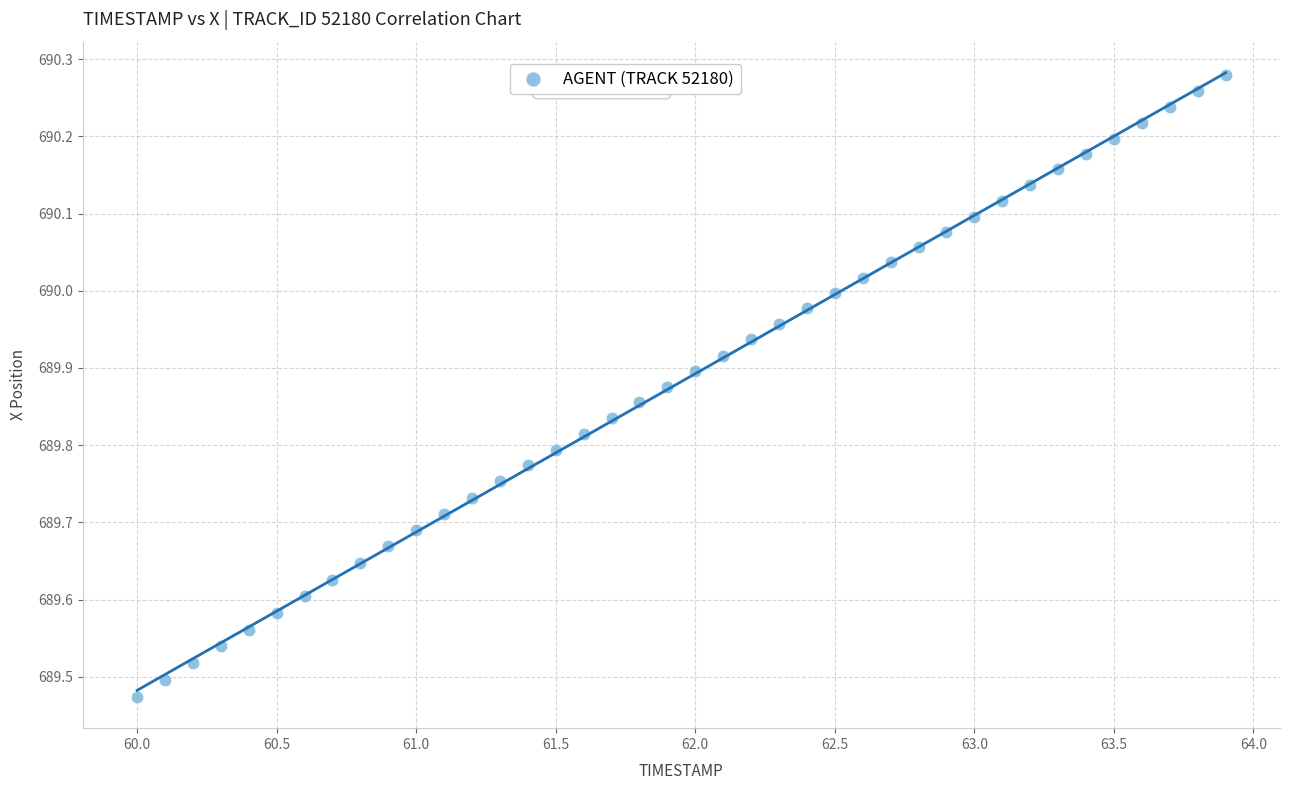

What is the range of Y values (max minus min)?

0.8